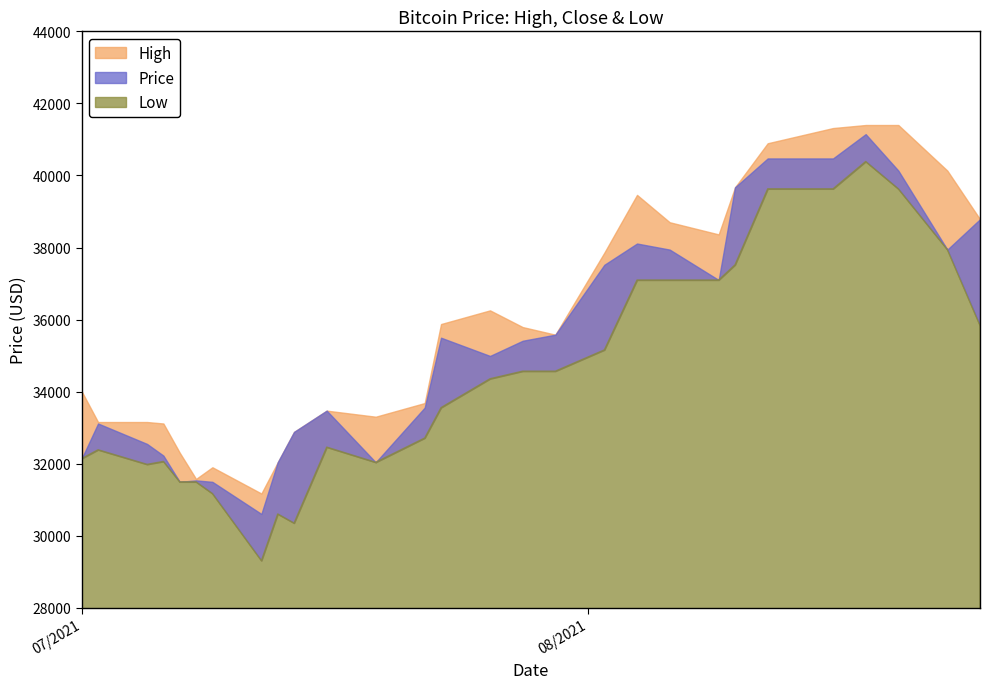

Rank the series by their average value, from lowest to highest.

Low, Price, High